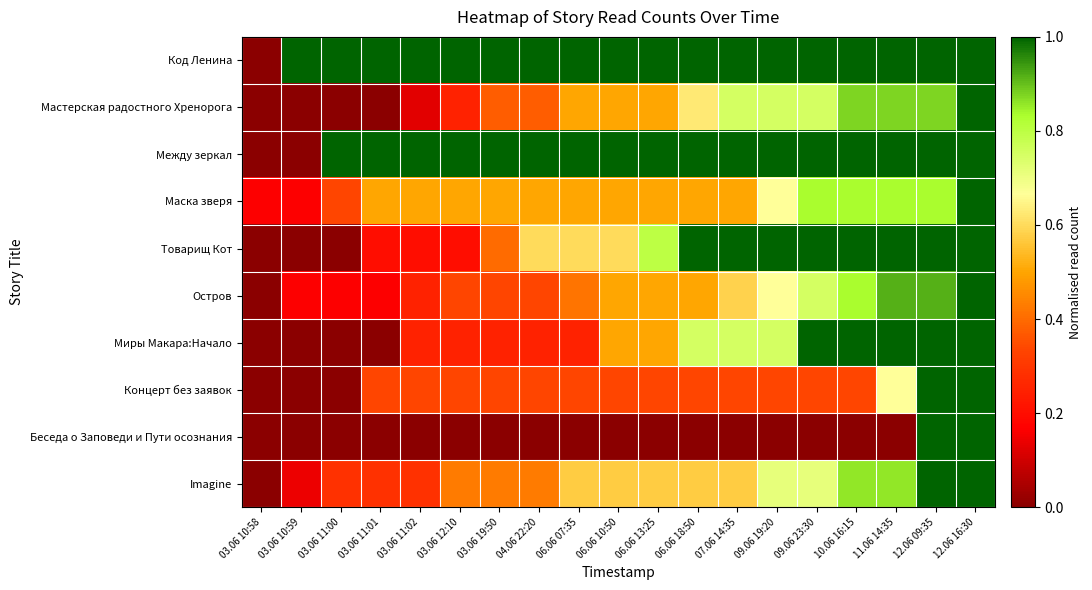

At 03.06 11:00, list the series in order from smallest to largest.

Мастерская радостного Хренорога, Товарищ Кот, Миры Макара:Начало, Концерт без заявок, Беседа о Заповеди и Пути осознания, Остров, Imagine, Маска зверя, Код Ленина, Между зеркал